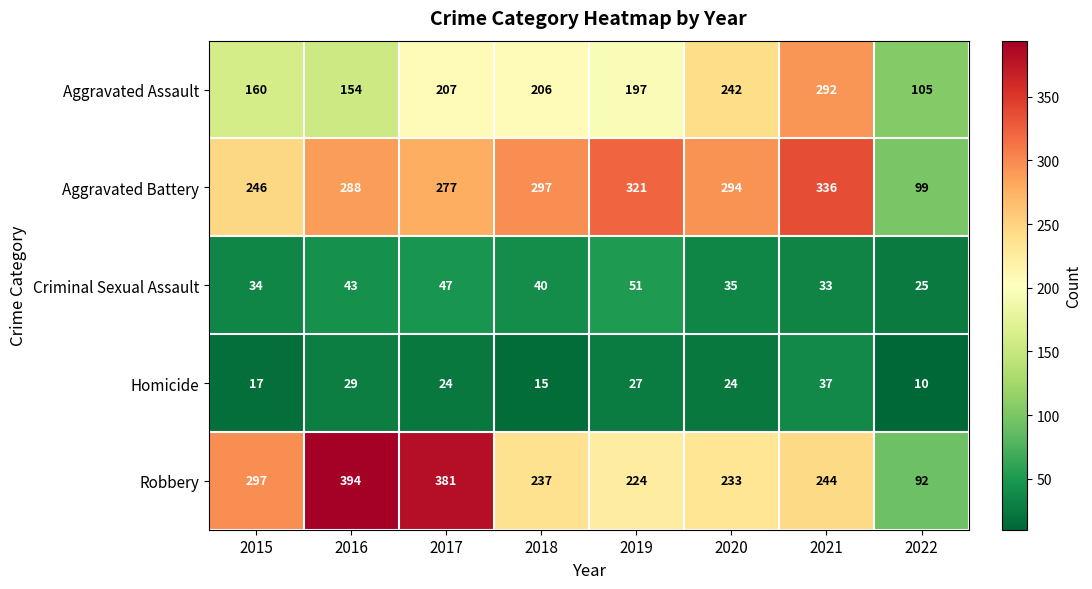

The Homicide series shows 15 at 2018. True or false?

True